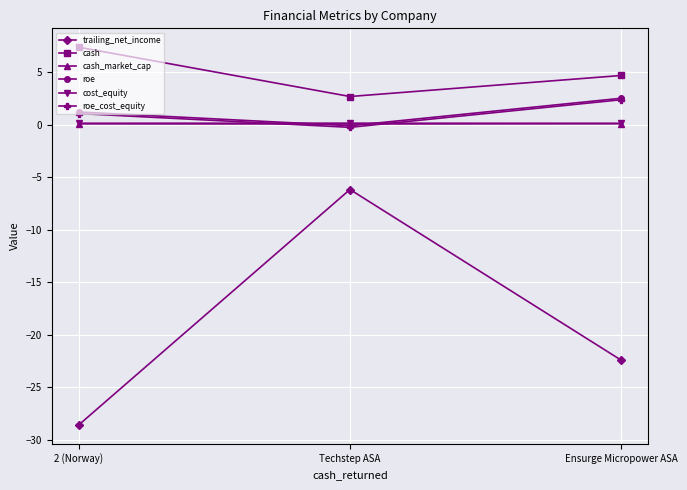

Which series has the largest range (max minus min)?

trailing_net_income